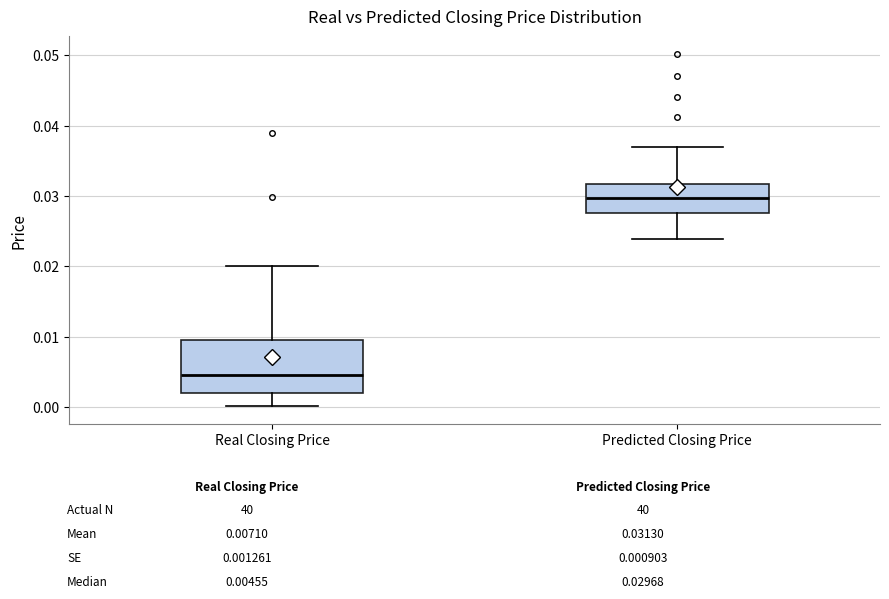

Reading left to right, read every box against the y-axis: the position of its median line, the range the box covers, and the ends of its whiskers. The values are not printed on the chart, so give them approximately, as read against the axis.

Real Closing Price: median 0.005, box 0.002 to 0.009, whiskers 0.000 to 0.020
Predicted Closing Price: median 0.030, box 0.028 to 0.032, whiskers 0.024 to 0.037